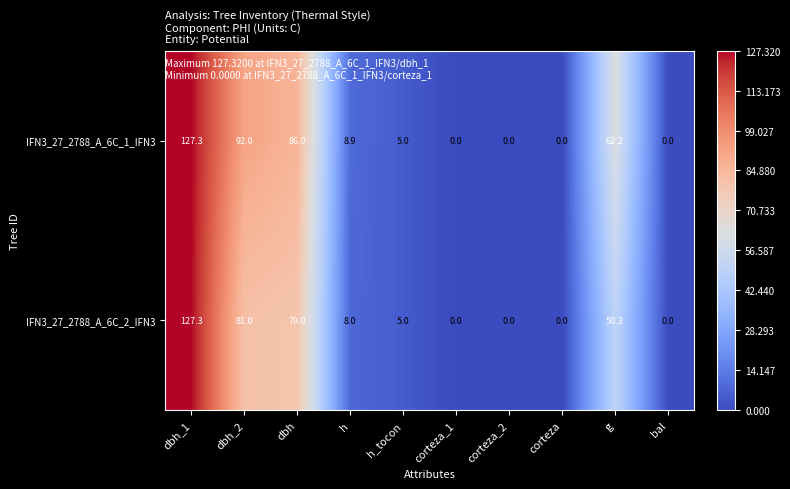

How many data points in IFN3_27_2788_A_6C_1_IFN3 are above 8?

5